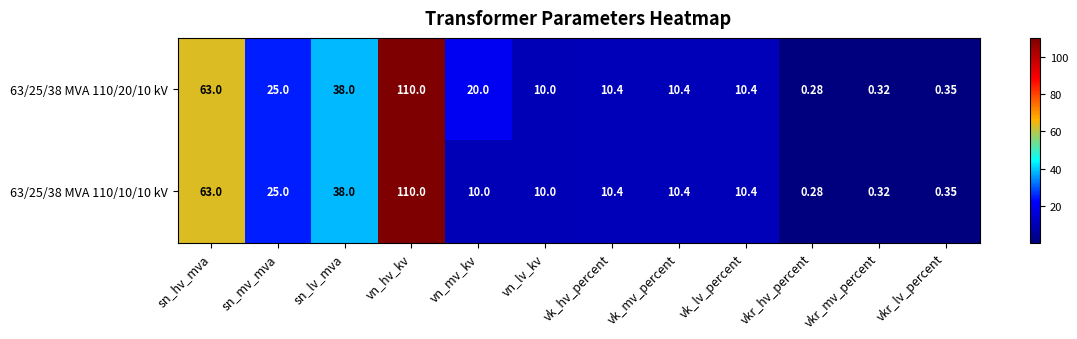

At which label does 63/25/38 MVA 110/20/10 kV first exceed 10?

sn_hv_mva